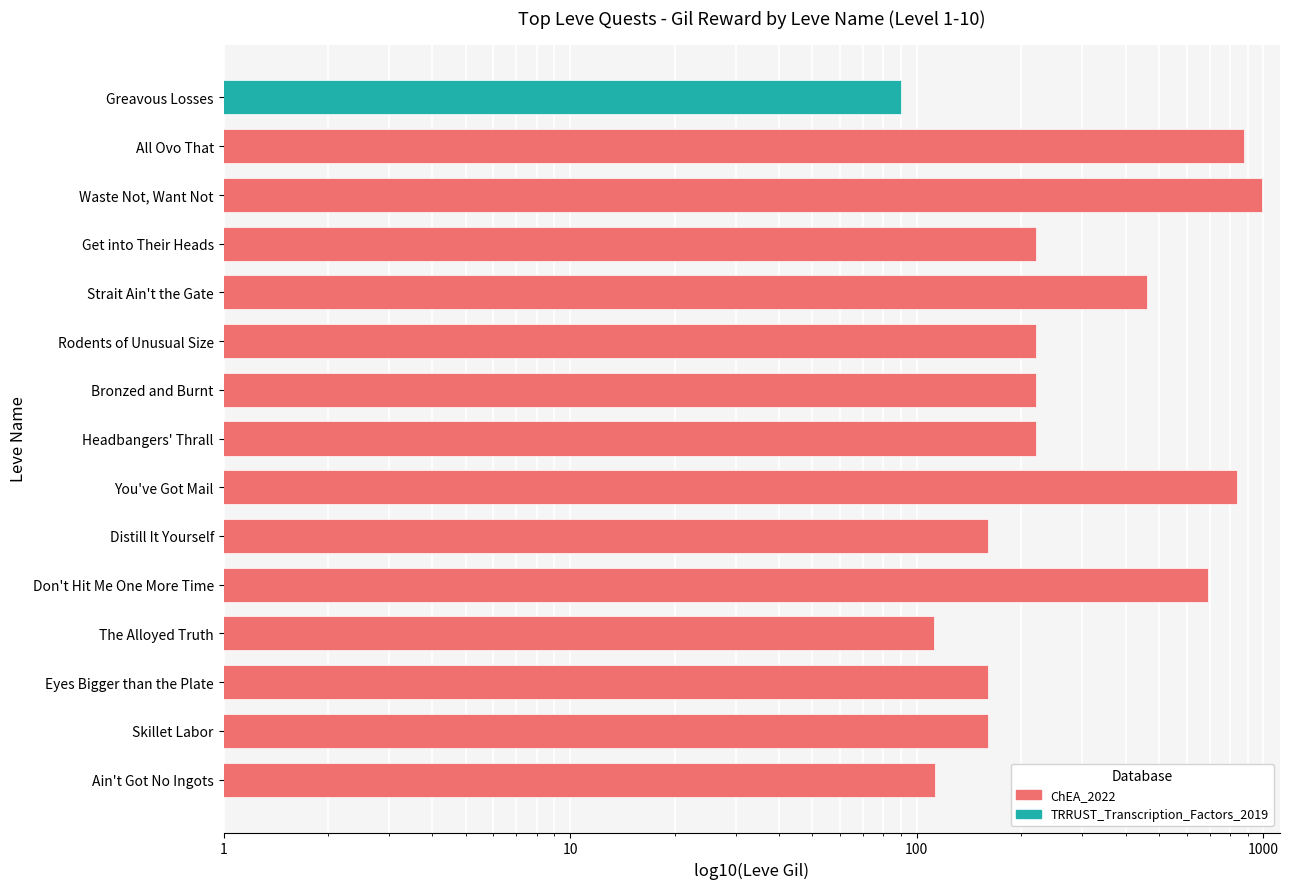

Count the number of data series in this chart.

1